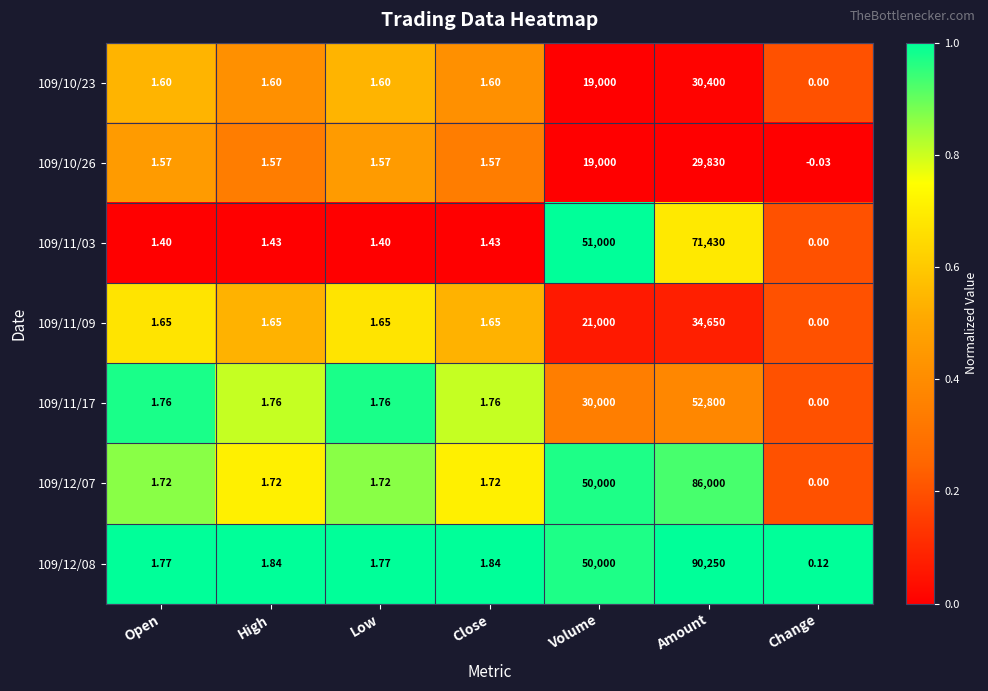

What is the spread (max minus min) of values at Low?

0.4